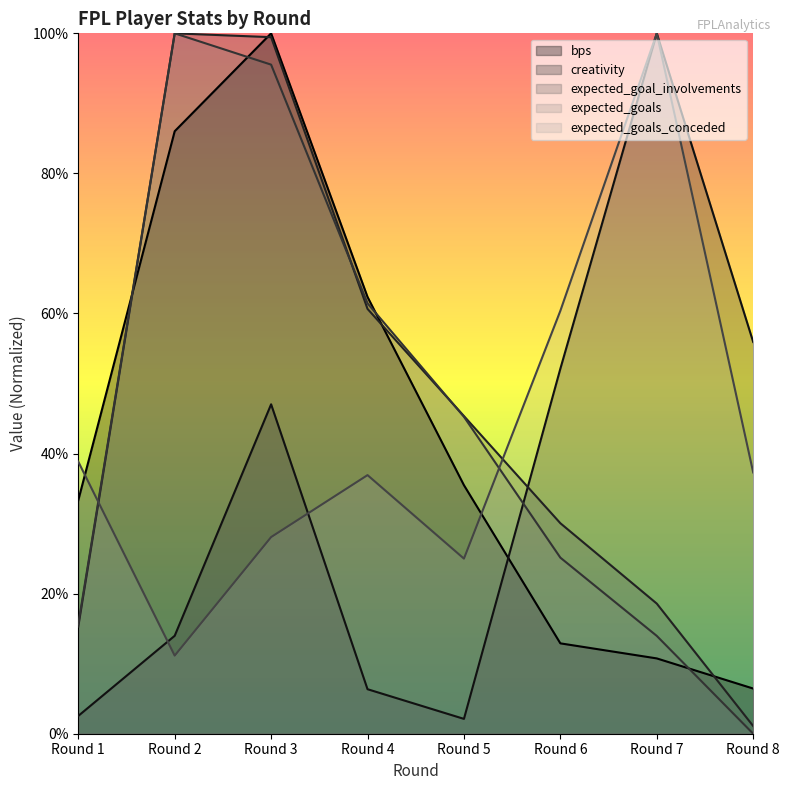

Which series has the largest range (max minus min)?

expected_goals